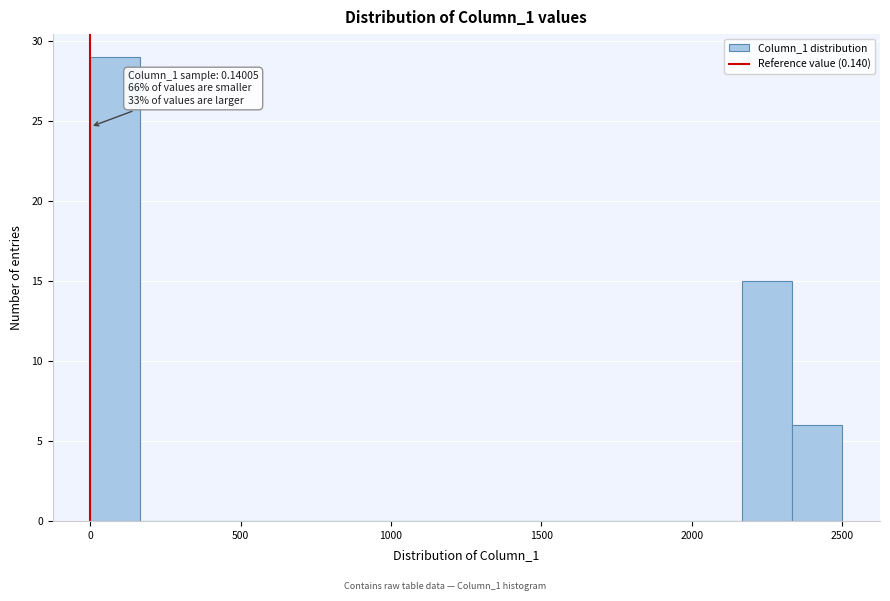

Read against the x-axis, roughly where is the centre of the tallest bar?

100